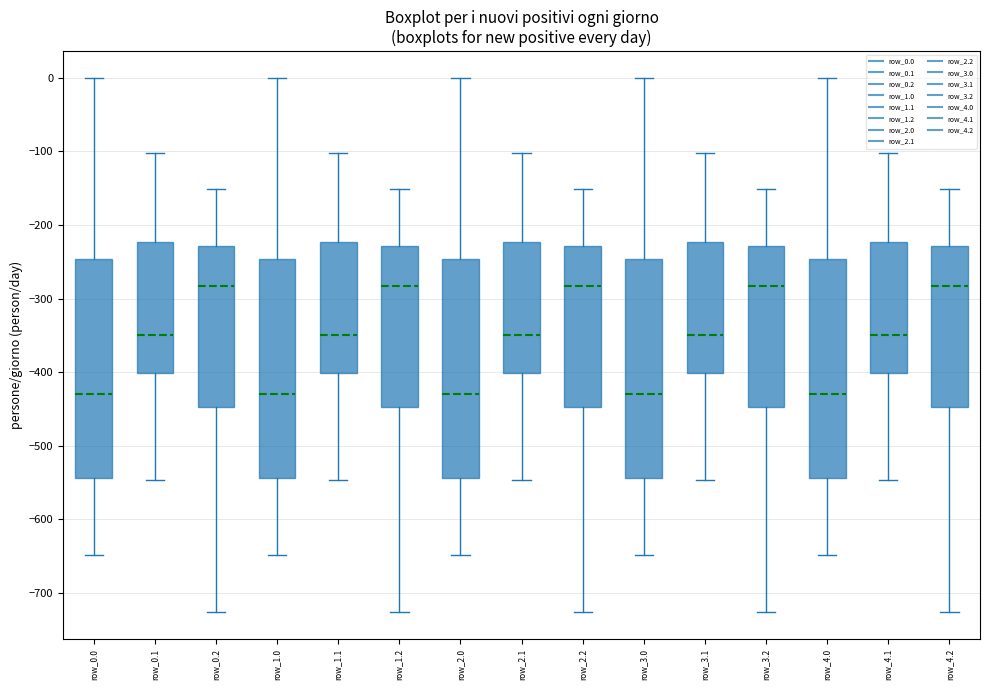

Reading left to right, read every box against the y-axis: the position of its median line, the range the box covers, and the ends of its whiskers. The values are not printed on the chart, so give them approximately, as read against the axis.

row_0.0: median -430, box -540 to -250, whiskers -650 to 0
row_0.1: median -350, box -400 to -220, whiskers -550 to -100
row_0.2: median -280, box -450 to -230, whiskers -730 to -150
row_1.0: median -430, box -540 to -250, whiskers -650 to 0
row_1.1: median -350, box -400 to -220, whiskers -550 to -100
row_1.2: median -280, box -450 to -230, whiskers -730 to -150
row_2.0: median -430, box -540 to -250, whiskers -650 to 0
row_2.1: median -350, box -400 to -220, whiskers -550 to -100
row_2.2: median -280, box -450 to -230, whiskers -730 to -150
row_3.0: median -430, box -540 to -250, whiskers -650 to 0
row_3.1: median -350, box -400 to -220, whiskers -550 to -100
row_3.2: median -280, box -450 to -230, whiskers -730 to -150
row_4.0: median -430, box -540 to -250, whiskers -650 to 0
row_4.1: median -350, box -400 to -220, whiskers -550 to -100
row_4.2: median -280, box -450 to -230, whiskers -730 to -150